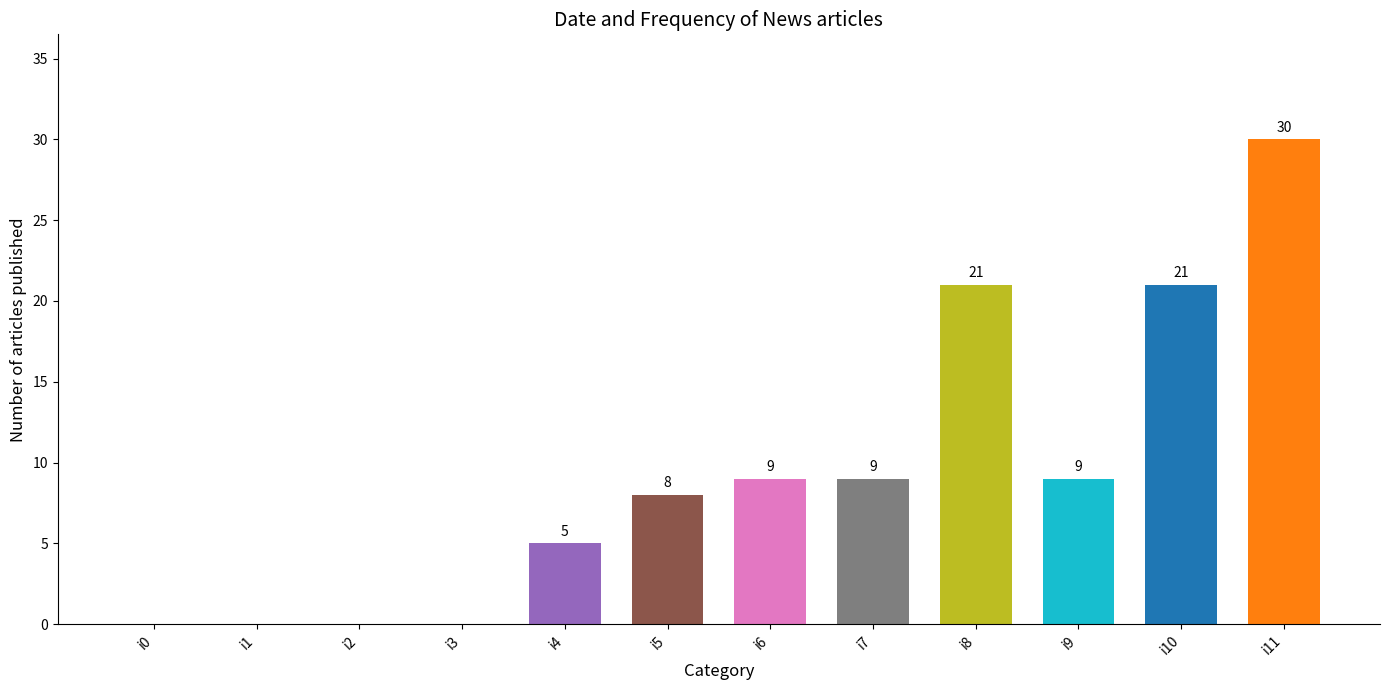

Reading left to right, list all the values displayed in this chart.

i0=0	i1=0	i2=0	i3=0	i4=5	i5=8	i6=9	i7=9	i8=21	i9=9	i10=21	i11=30